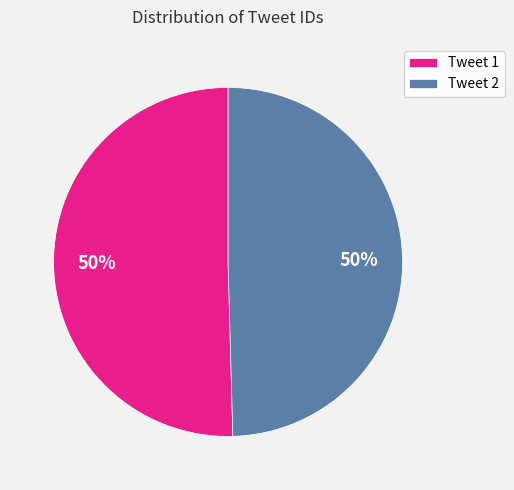

What percentage is the Tweet 1 slice, to the nearest percent?

50%